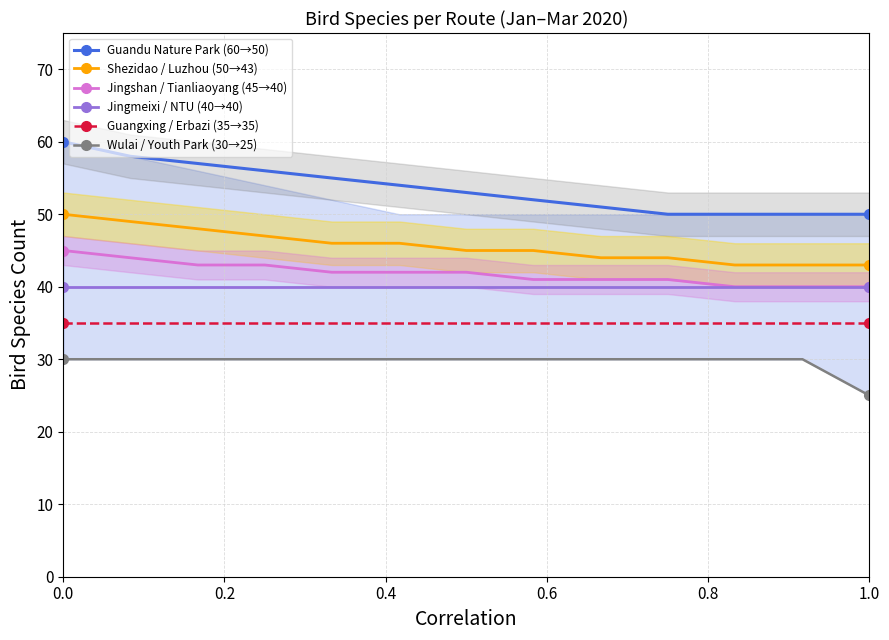

True or false: Guangxing / Erbazi (35→35) and Jingshan / Tianliaoyang (45→40) cross at least once.

False